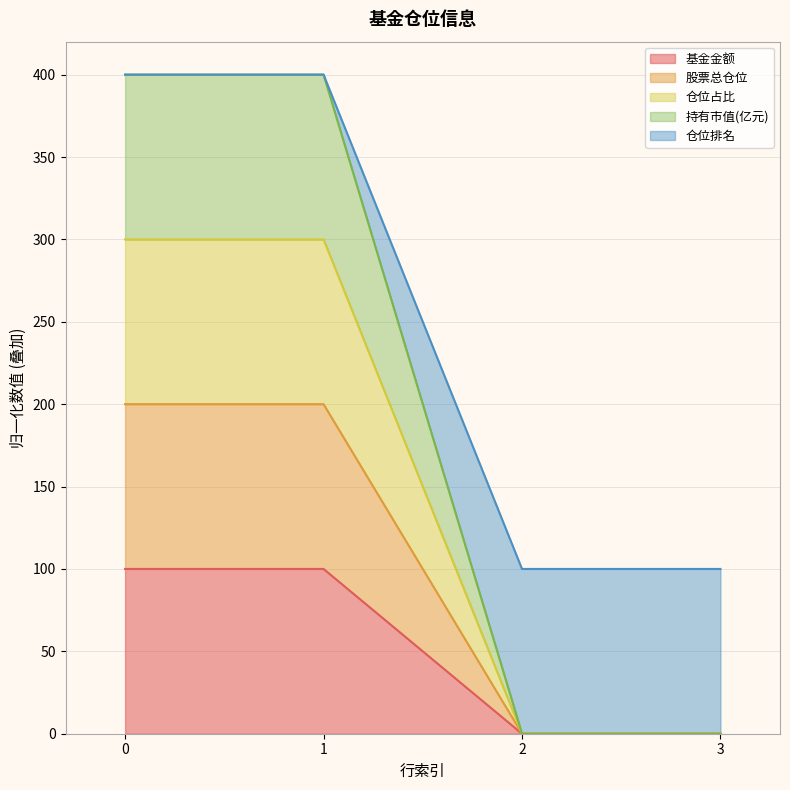

True or false: 基金金额 and 仓位占比 cross at least once.

False